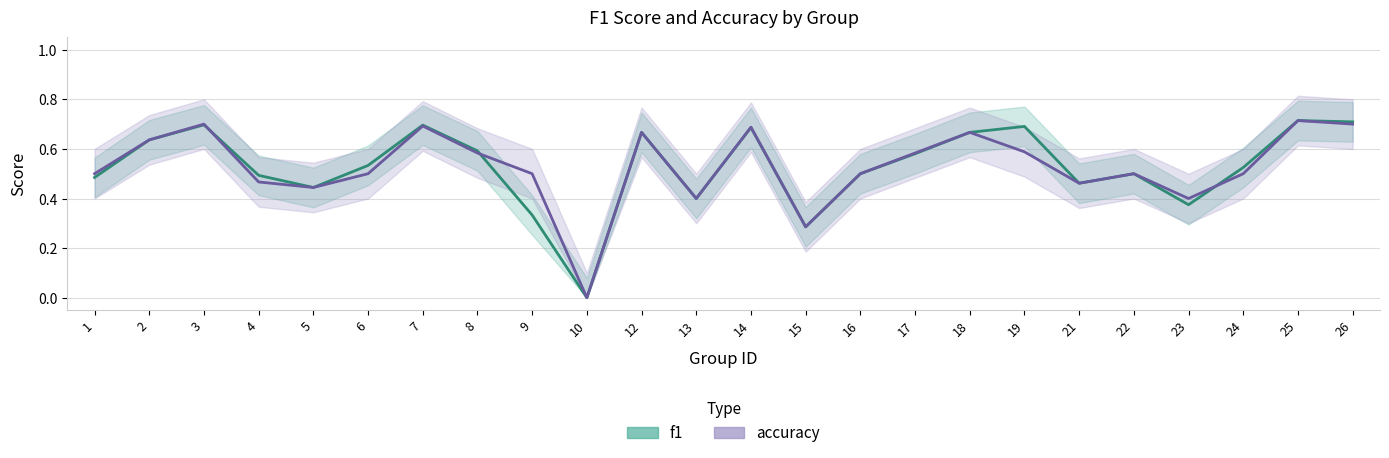

The value of accuracy at 23 is 0.2. True or false?

False